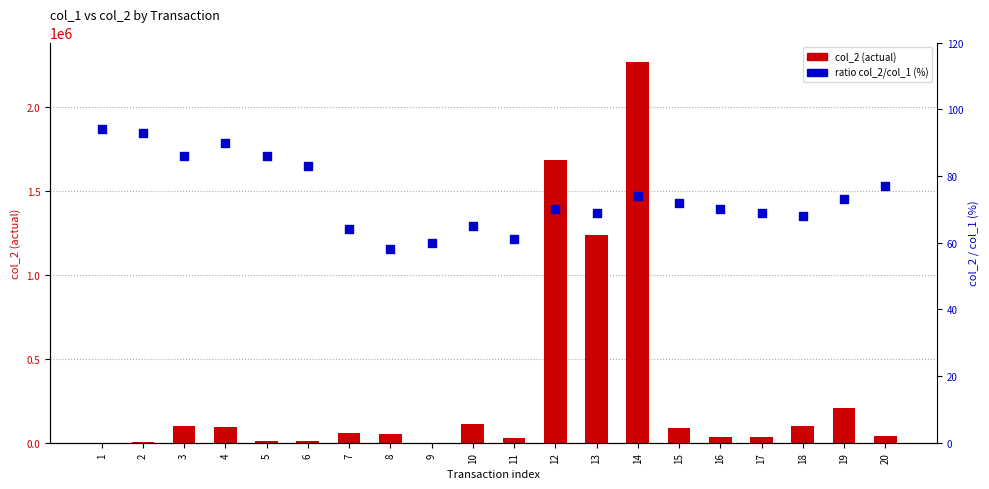

Which series contains the lowest Y value?

ratio col_2/col_1 (%)